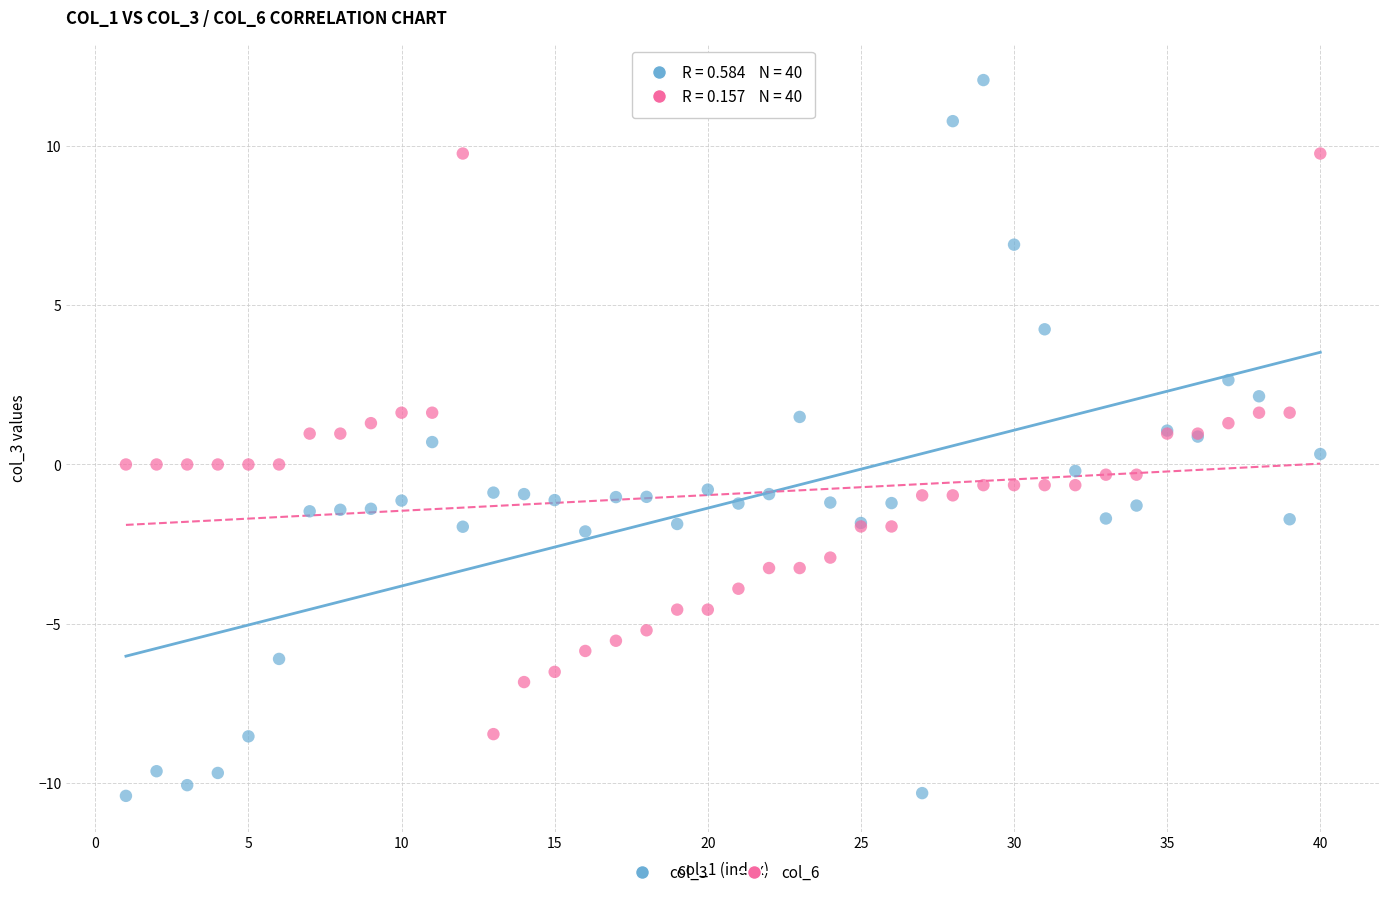

Which series contains the highest Y value?

col_3